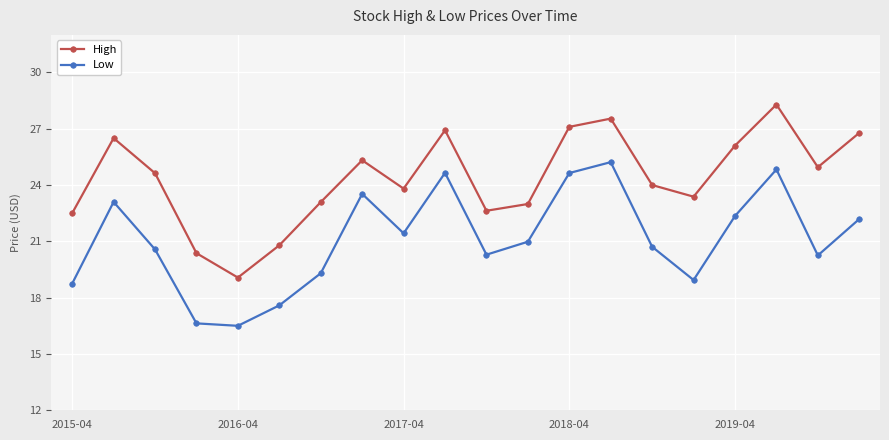

What is the difference between the maximum and second lowest values in the High series?

7.9